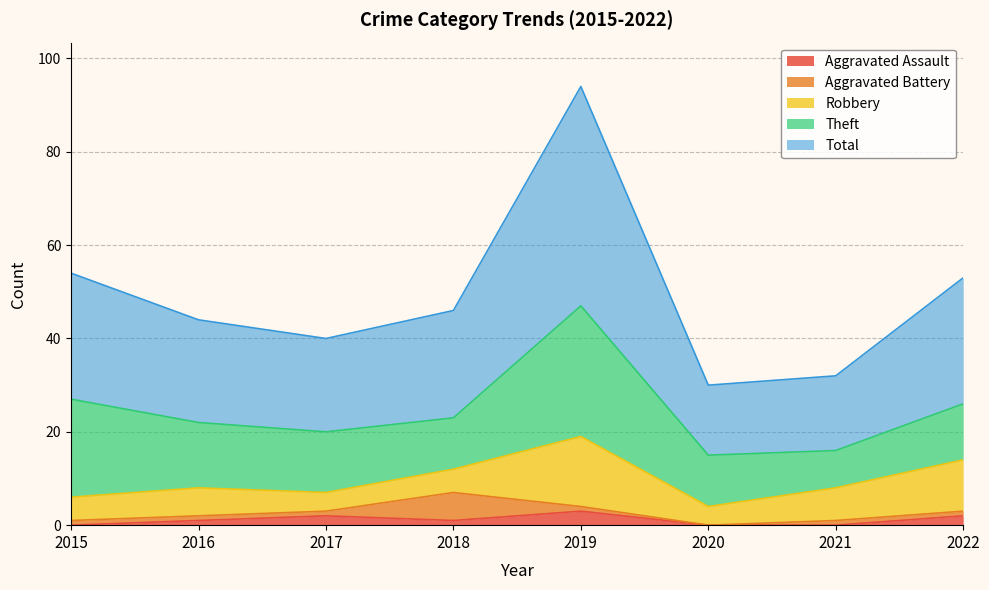

Does the chart have visible grid lines?

Yes